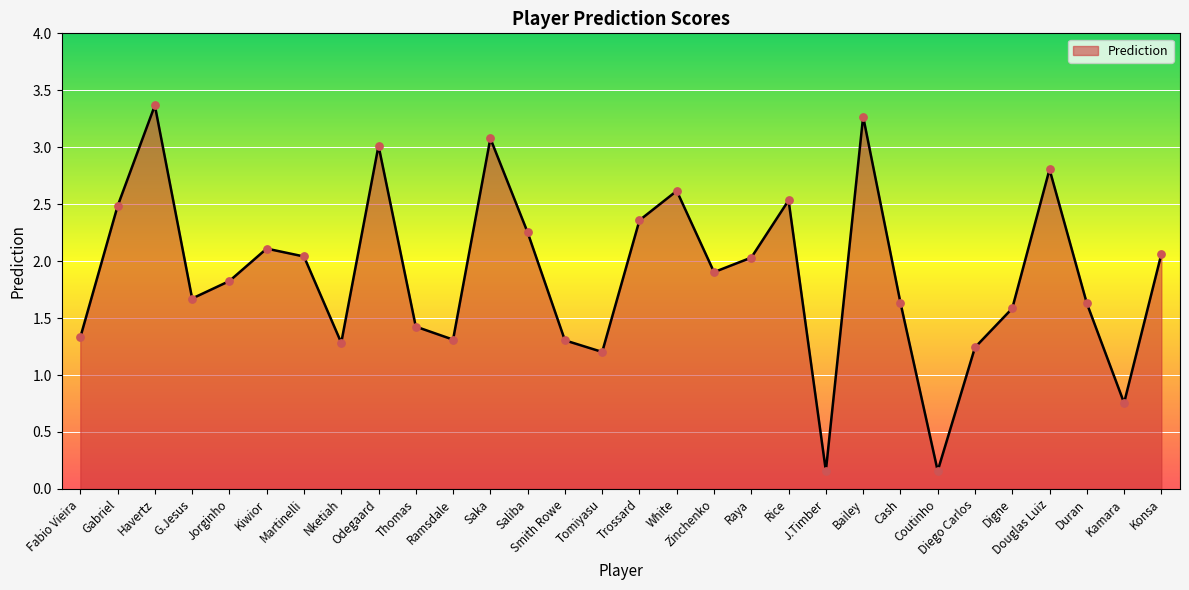

What is the ratio of the value at J.Timber to the value at Thomas?

0.1